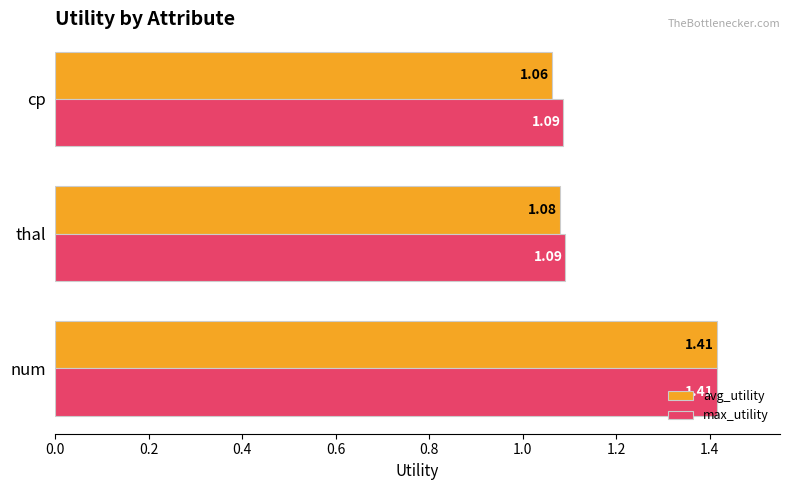

Is the value of max_utility at num greater than the value of avg_utility at thal?

Yes